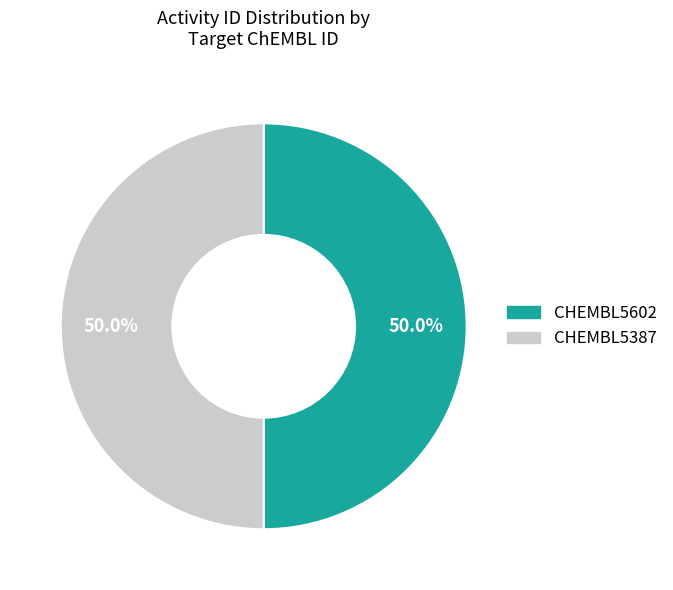

How many segments does this pie chart have?

2